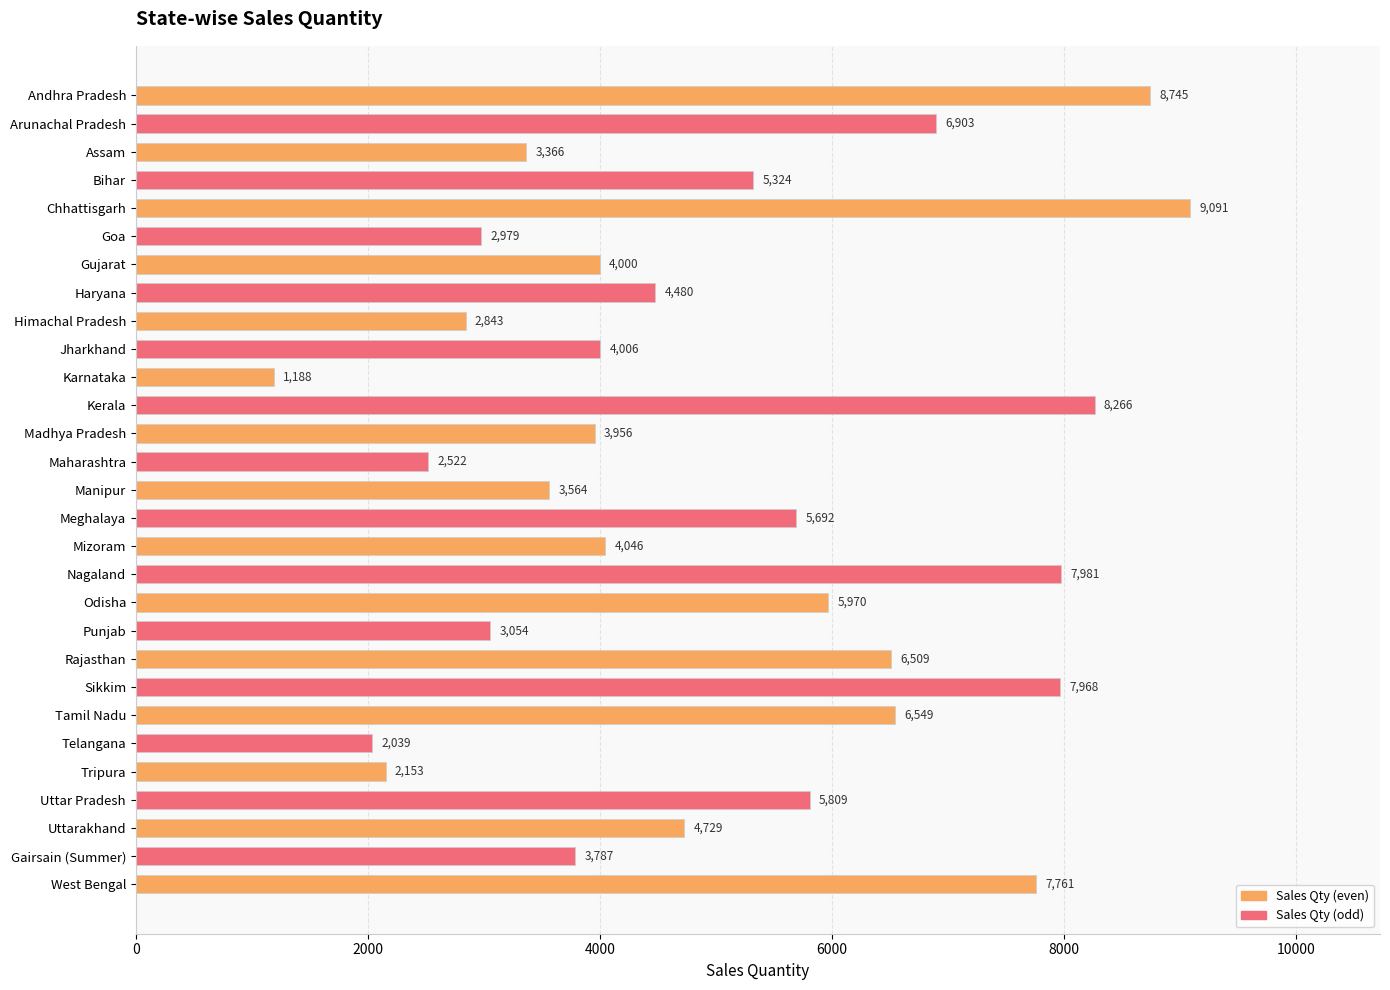

How many bars are there in total?

29